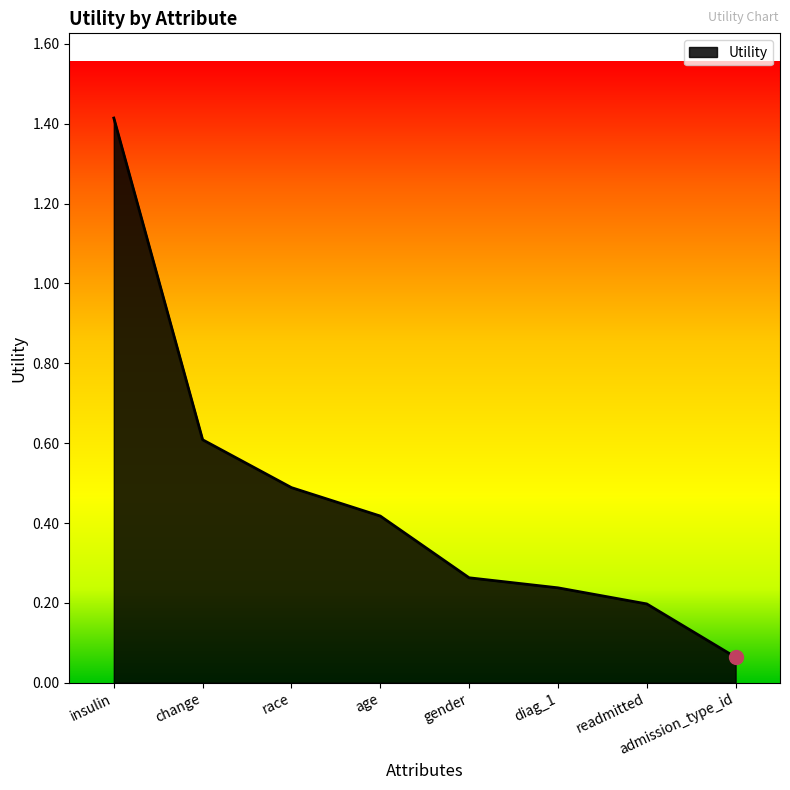

At which category does the chart reach its minimum across all series?

admission_type_id